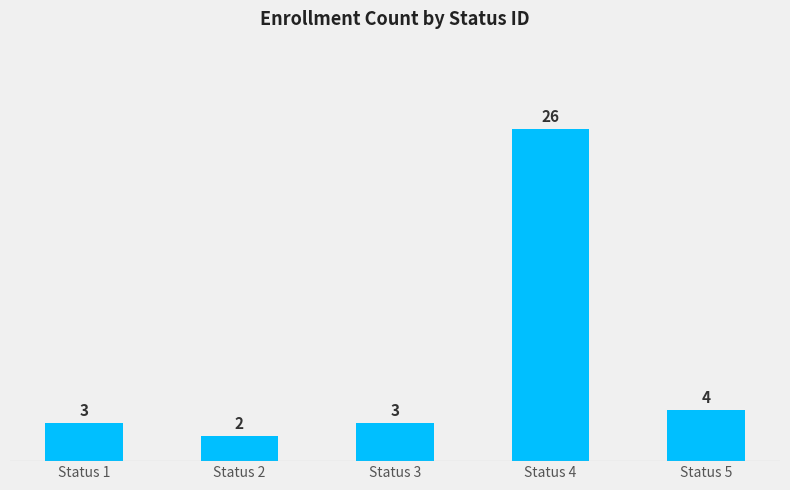

The chart shows a value of 3 at Status 1. True or false?

True